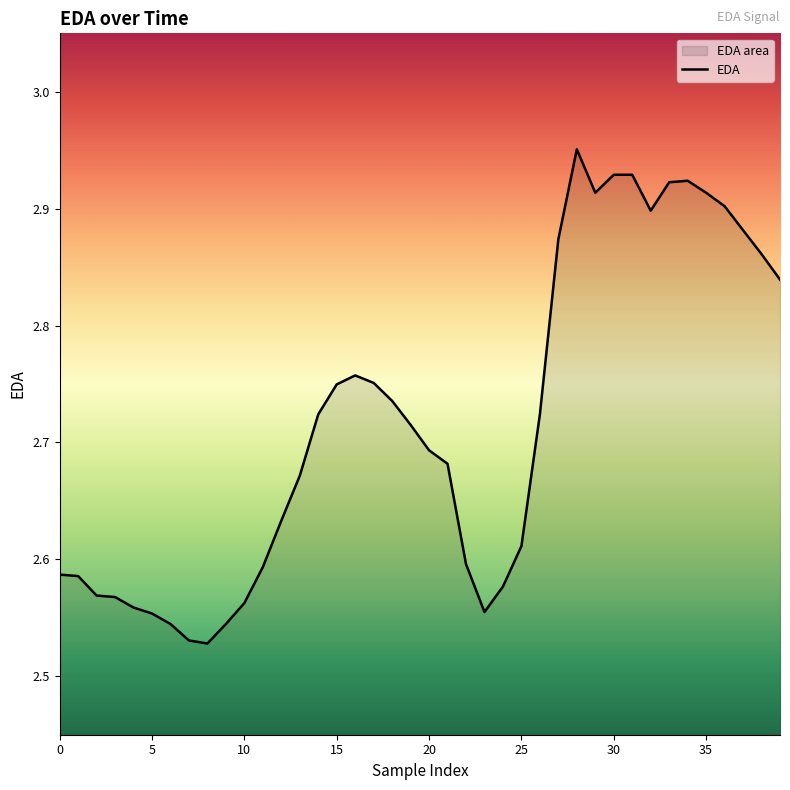

Which label corresponds to the largest value in the chart?

28